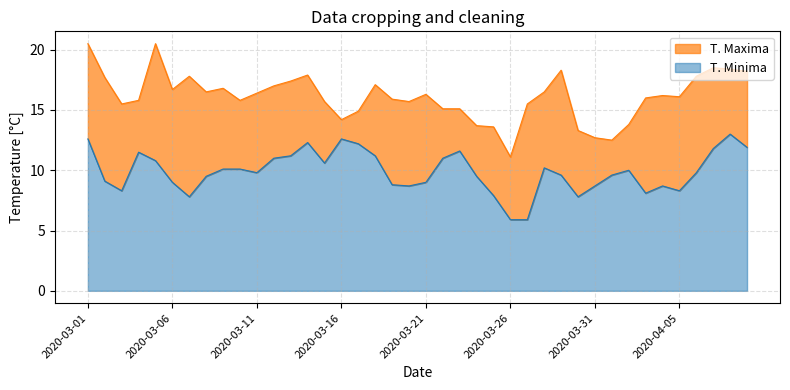

Where is the first local maximum for T. Maxima?

2020-03-05